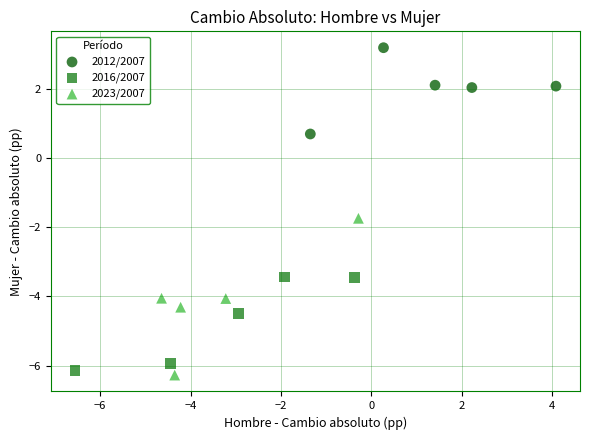

Which series contains the lowest Y value?

2023/2007